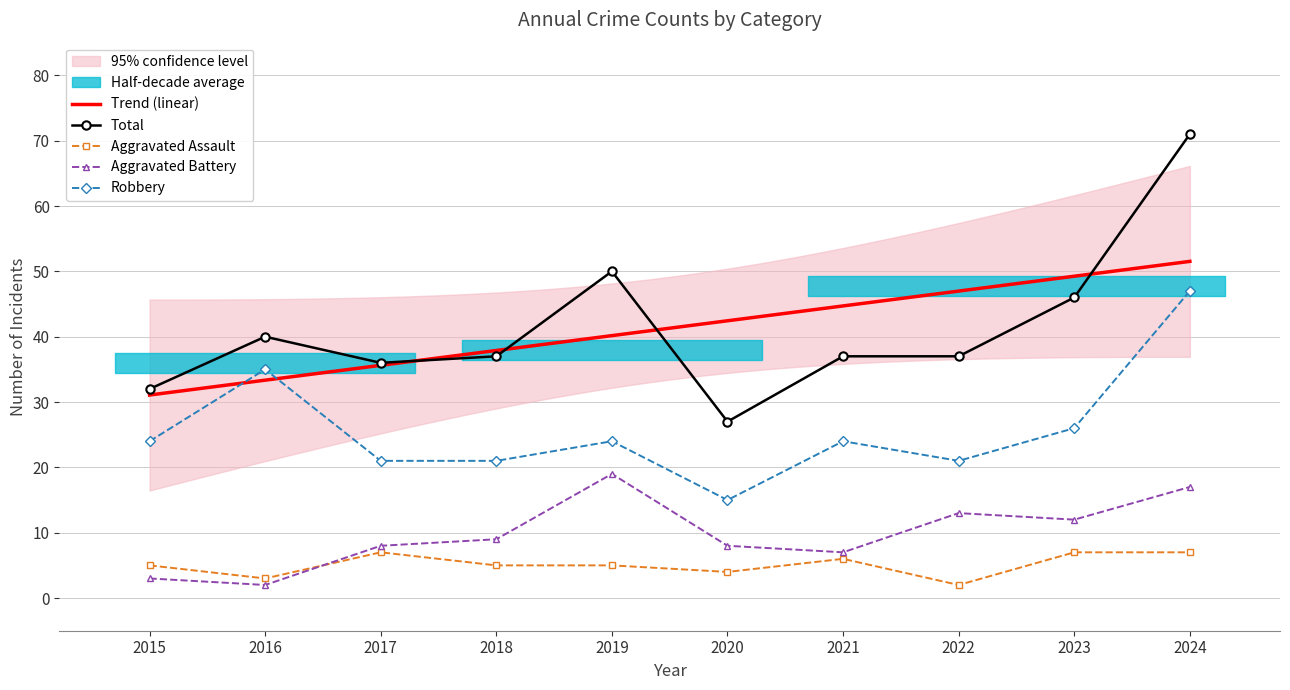

Reading left to right, list all the values displayed in this chart.

Trend (linear): 2015=31.1	2016=33.3	2017=35.6	2018=37.9	2019=40.2	2020=42.4	2021=44.7	2022=47.0	2023=49.3	2024=51.5
Total: 2015=32.0	2016=40.0	2017=36.0	2018=37.0	2019=50.0	2020=27.0	2021=37.0	2022=37.0	2023=46.0	2024=71.0
Aggravated Assault: 2015=5.0	2016=3.0	2017=7.0	2018=5.0	2019=5.0	2020=4.0	2021=6.0	2022=2.0	2023=7.0	2024=7.0
Aggravated Battery: 2015=3.0	2016=2.0	2017=8.0	2018=9.0	2019=19.0	2020=8.0	2021=7.0	2022=13.0	2023=12.0	2024=17.0
Robbery: 2015=24.0	2016=35.0	2017=21.0	2018=21.0	2019=24.0	2020=15.0	2021=24.0	2022=21.0	2023=26.0	2024=47.0